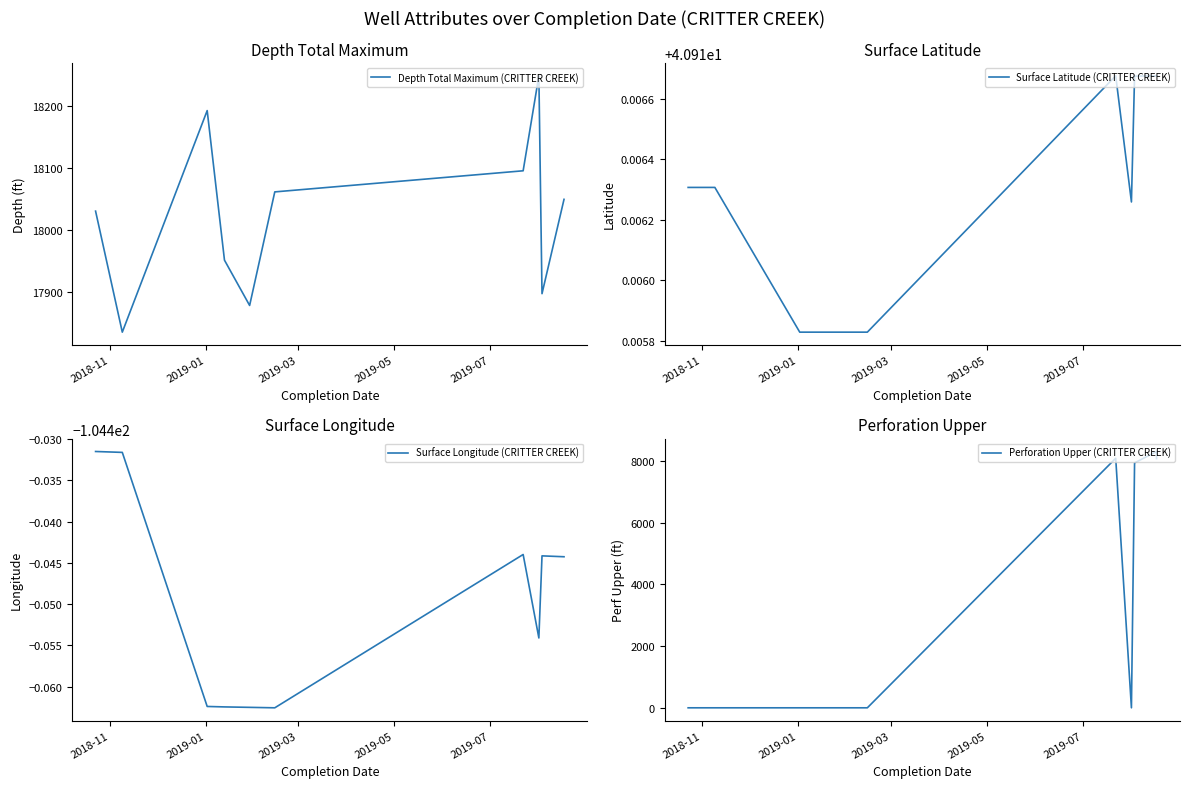

How many interior local peaks does the Surface Longitude (CRITTER CREEK) series have?

2